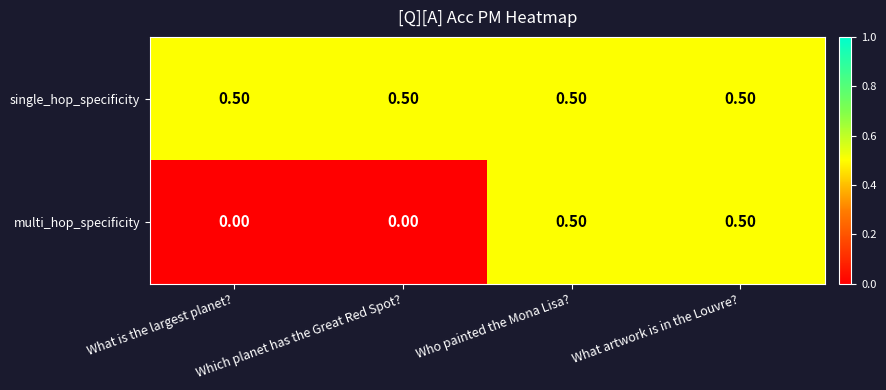

Rank the series by their average value, from lowest to highest.

multi_hop_specificity, single_hop_specificity